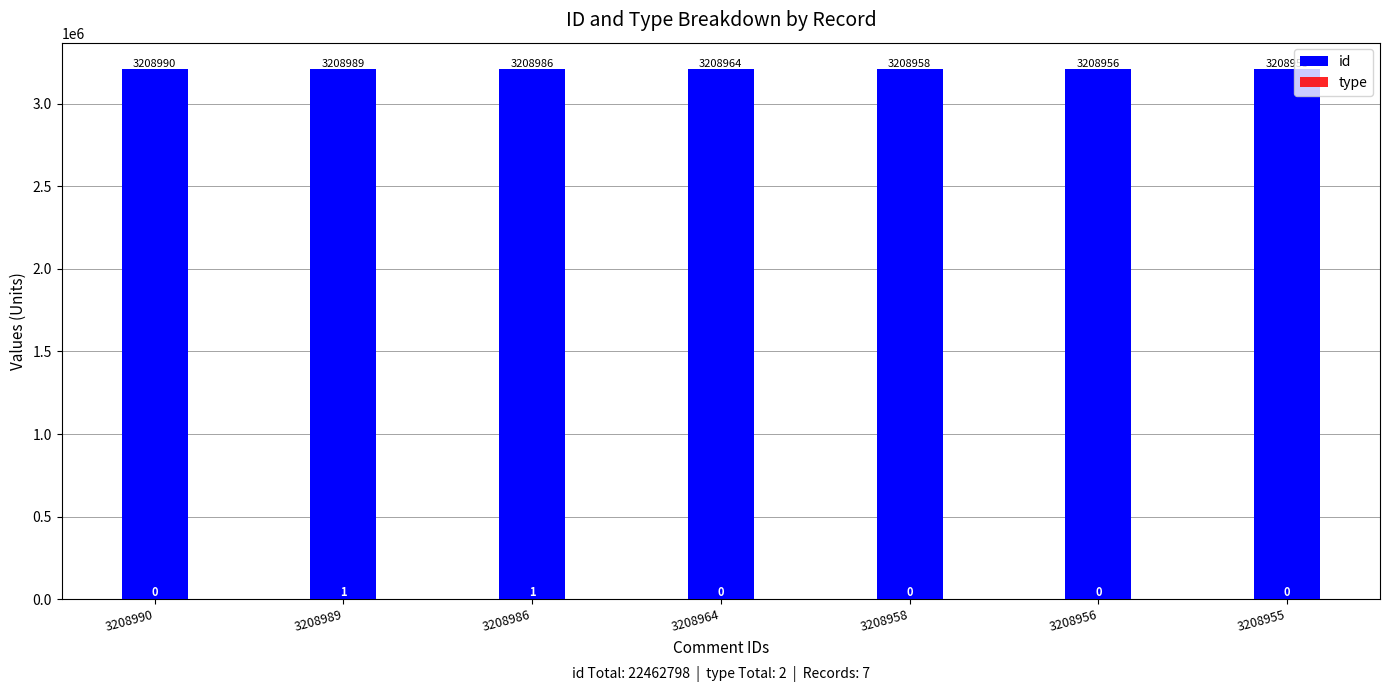

Which has a higher value, 3208989 or 3208955?

3208989